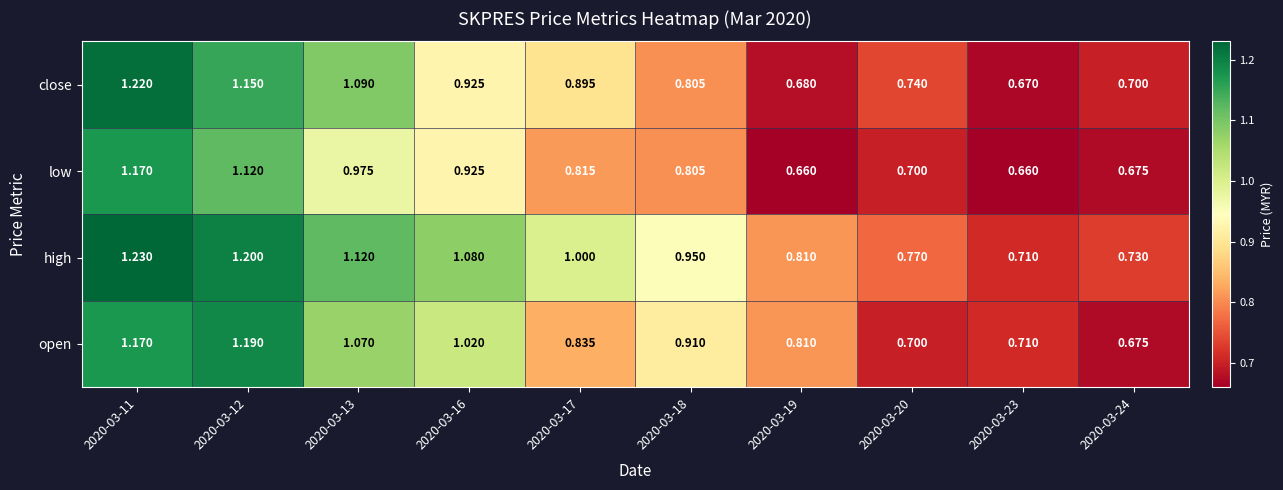

At 2020-03-13, list the series in order from largest to smallest.

high, close, open, low